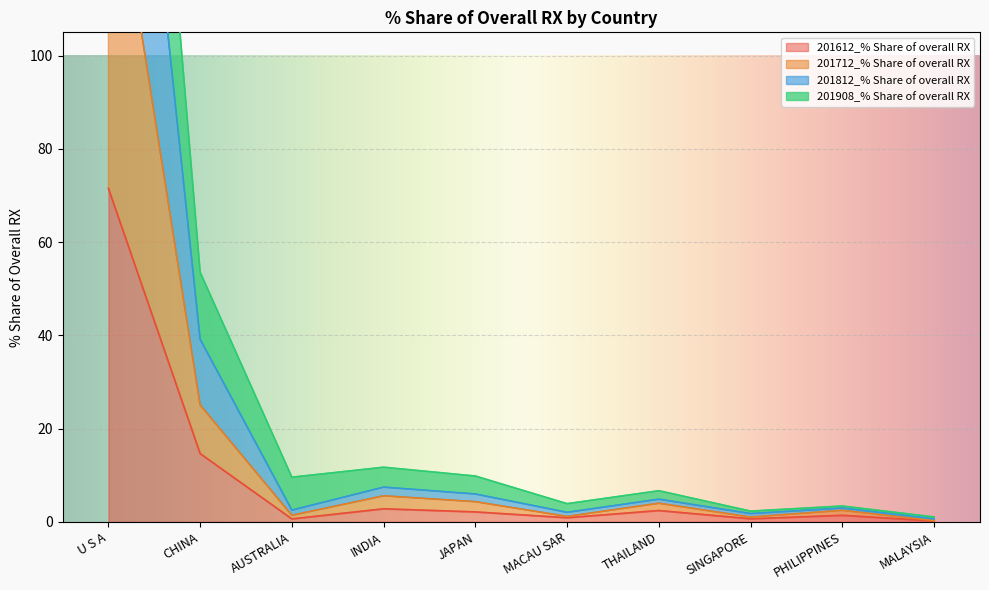

What is the highest value of the 201612_% Share of overall RX series?

71.5